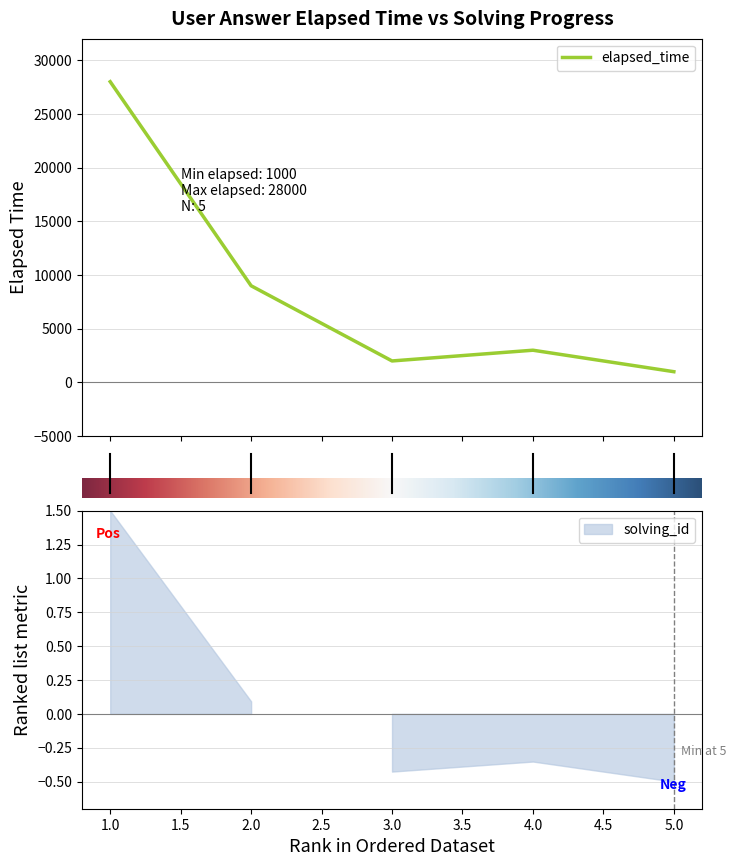

Reading left to right, transcribe all the data shown in this chart.

28000	9000	2000	3000	1000